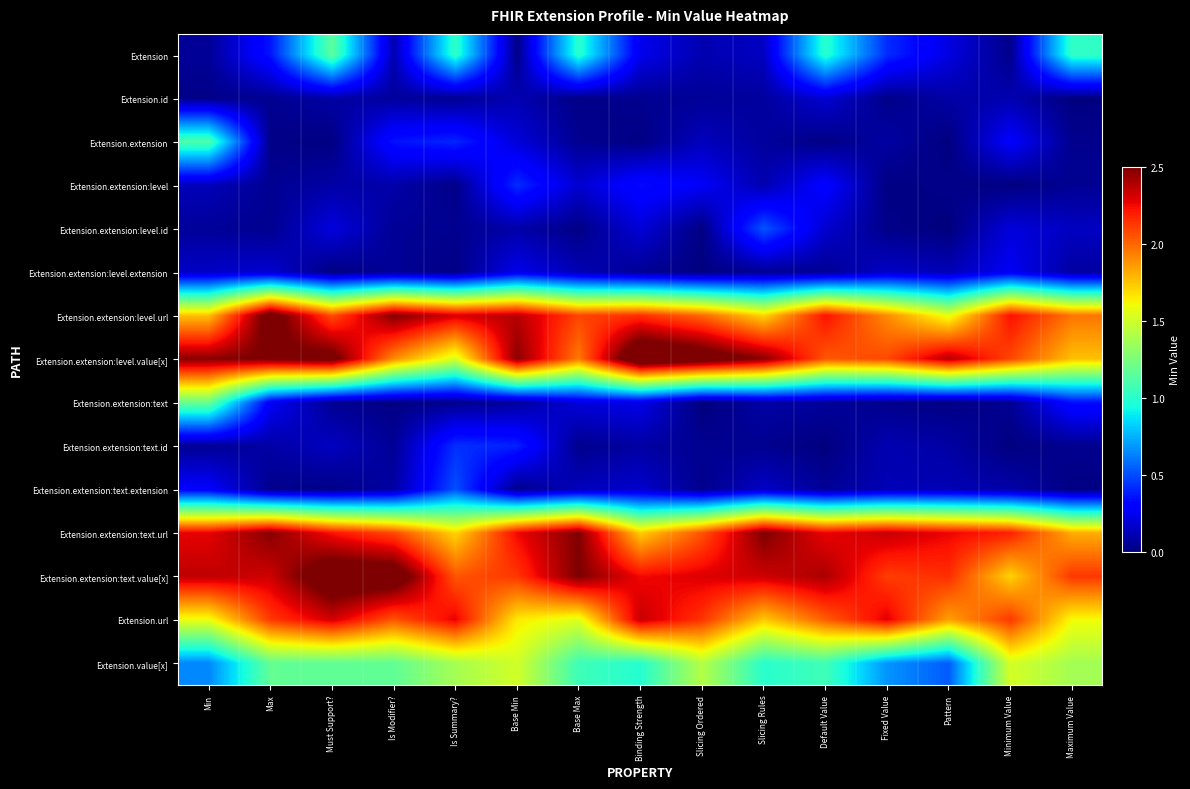

Rank the series by their maximum value, from highest to lowest.

Extension.extension:level.value[x], Extension.extension:text.value[x], Extension.extension:level.url, Extension.extension:text.url, Extension.url, Extension.value[x], Extension.extension:text, Extension, Extension.extension, Extension.extension:level.id, Extension.extension:text.extension, Extension.extension:text.id, Extension.extension:level, Extension.extension:level.extension, Extension.id